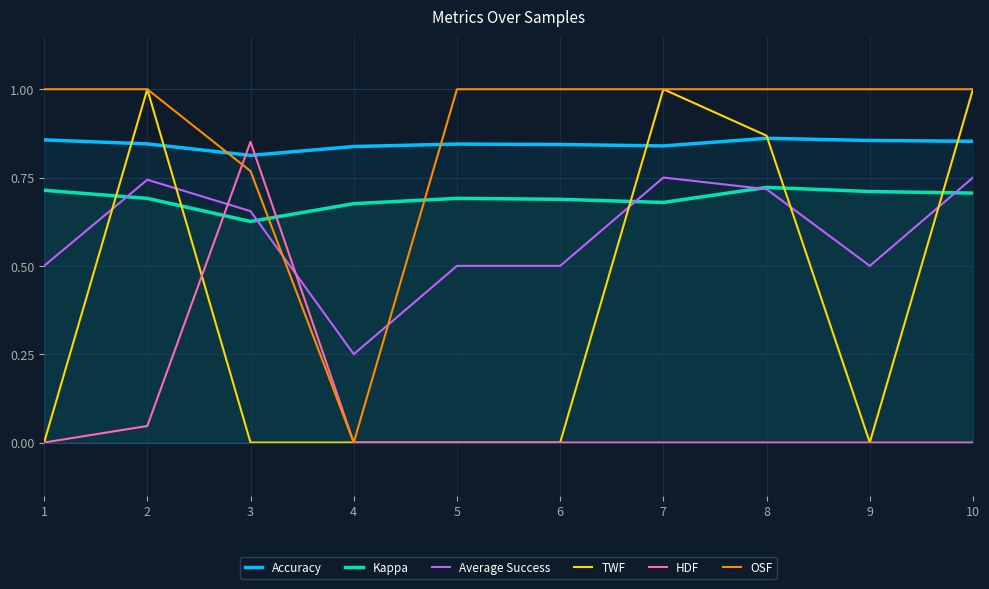

Where do Average Success and HDF first cross each other?

2 and 3